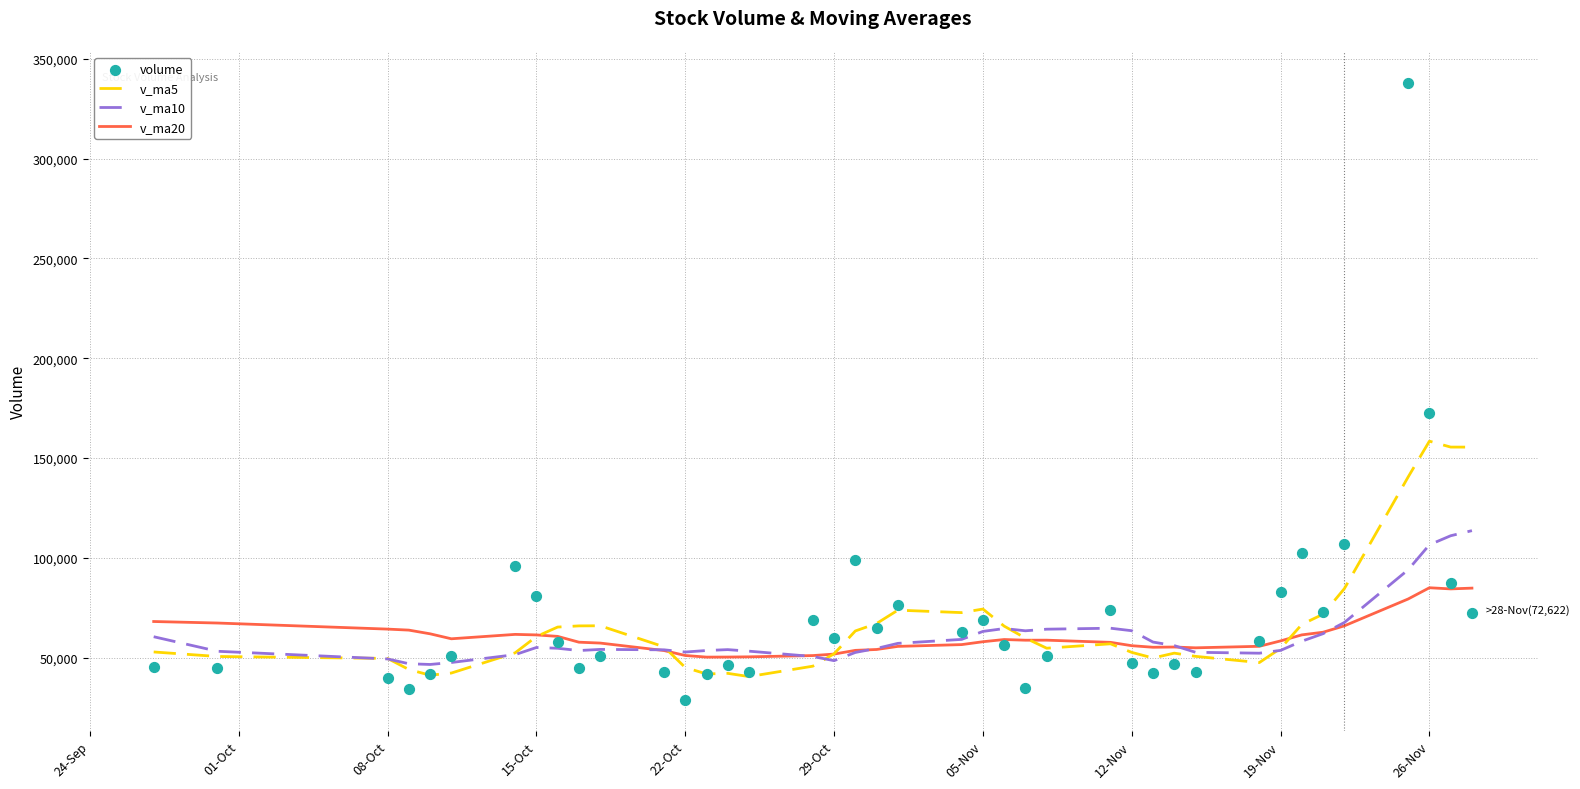

Which series has the widest spread of Y values?

volume